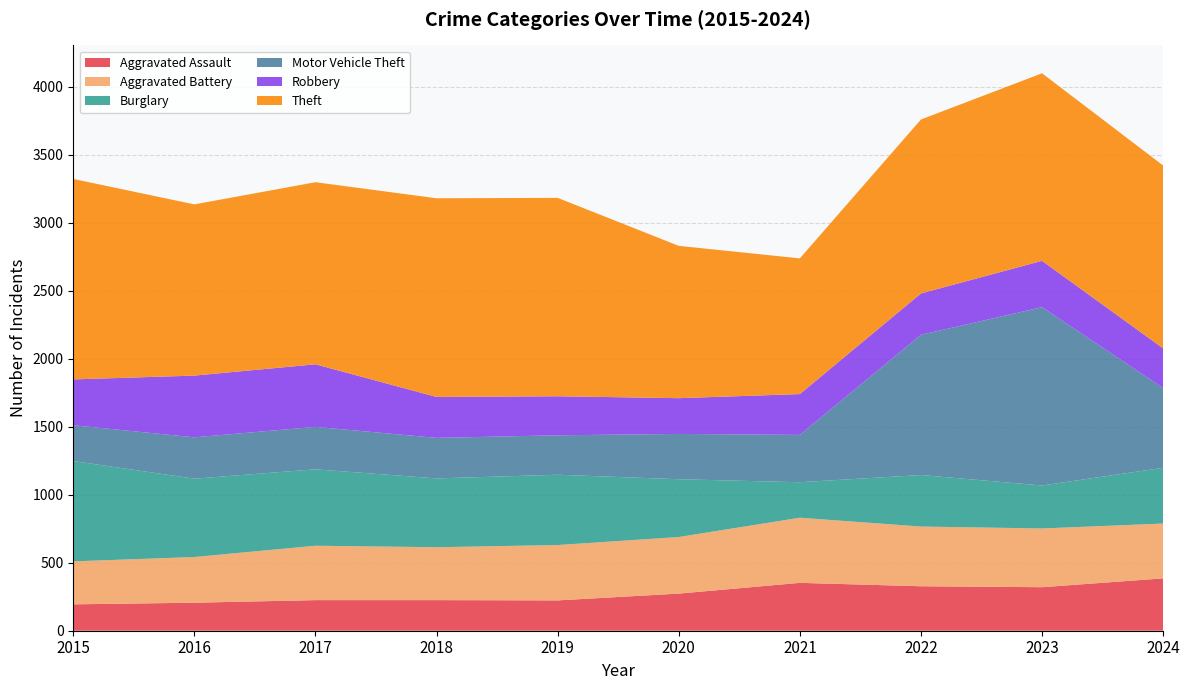

Reading left to right, extract all data points from this chart.

Aggravated Assault: 2015=194	2016=206	2017=225	2018=225	2019=223	2020=273	2021=352	2022=327	2023=320	2024=385
Aggravated Battery: 2015=316	2016=336	2017=400	2018=389	2019=407	2020=416	2021=479	2022=439	2023=432	2024=403
Burglary: 2015=738	2016=576	2017=562	2018=506	2019=517	2020=425	2021=261	2022=379	2023=316	2024=410
Motor Vehicle Theft: 2015=263	2016=304	2017=312	2018=298	2019=290	2020=333	2021=348	2022=1031	2023=1311	2024=586
Robbery: 2015=337	2016=454	2017=460	2018=301	2019=287	2020=263	2021=300	2022=304	2023=341	2024=292
Theft: 2015=1474	2016=1259	2017=1339	2018=1461	2019=1459	2020=1120	2021=998	2022=1279	2023=1379	2024=1345